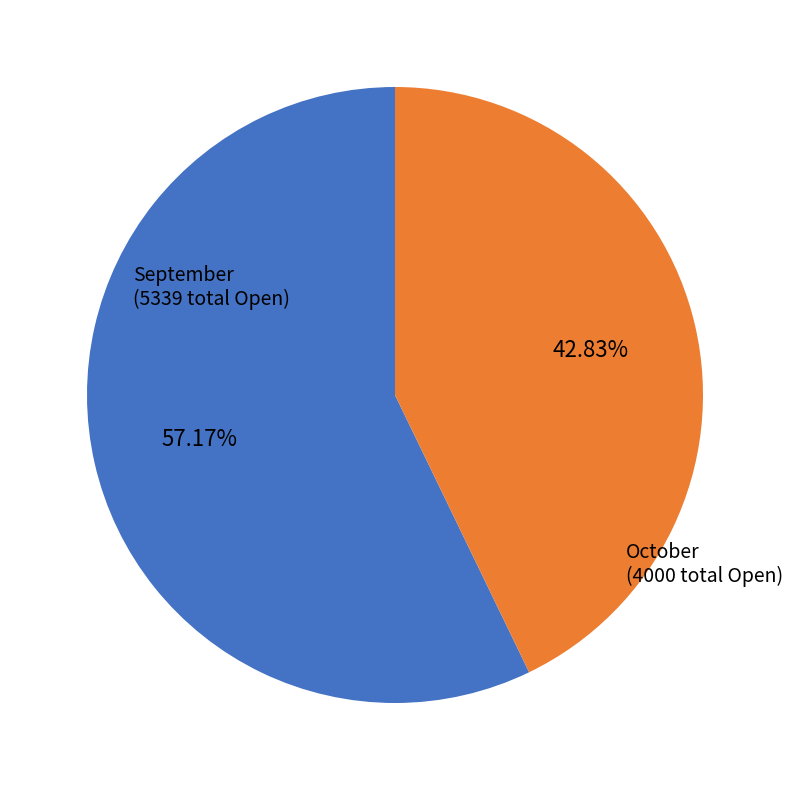

Which category has the biggest portion of the pie?

September